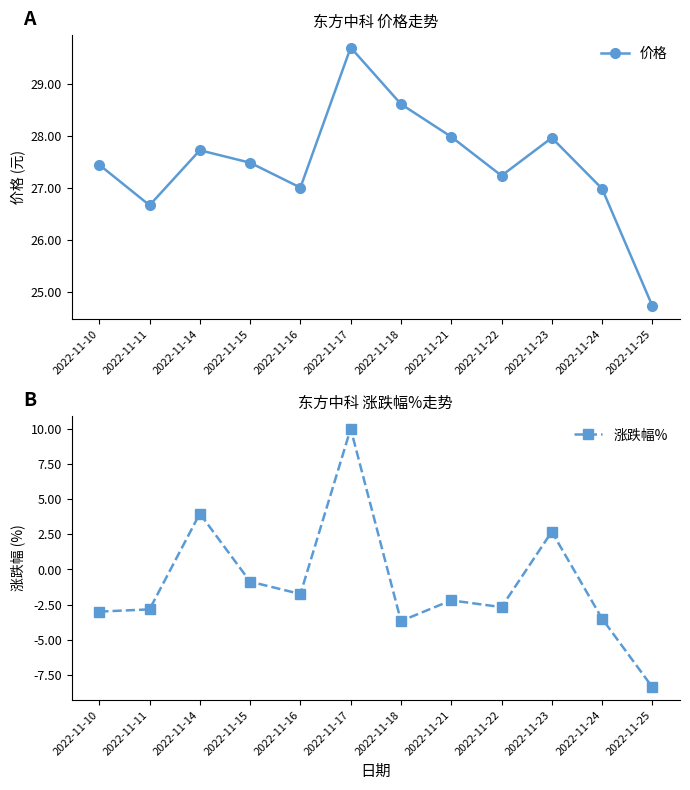

What is the value of the 价格 point at the 1st from the left?

27.4